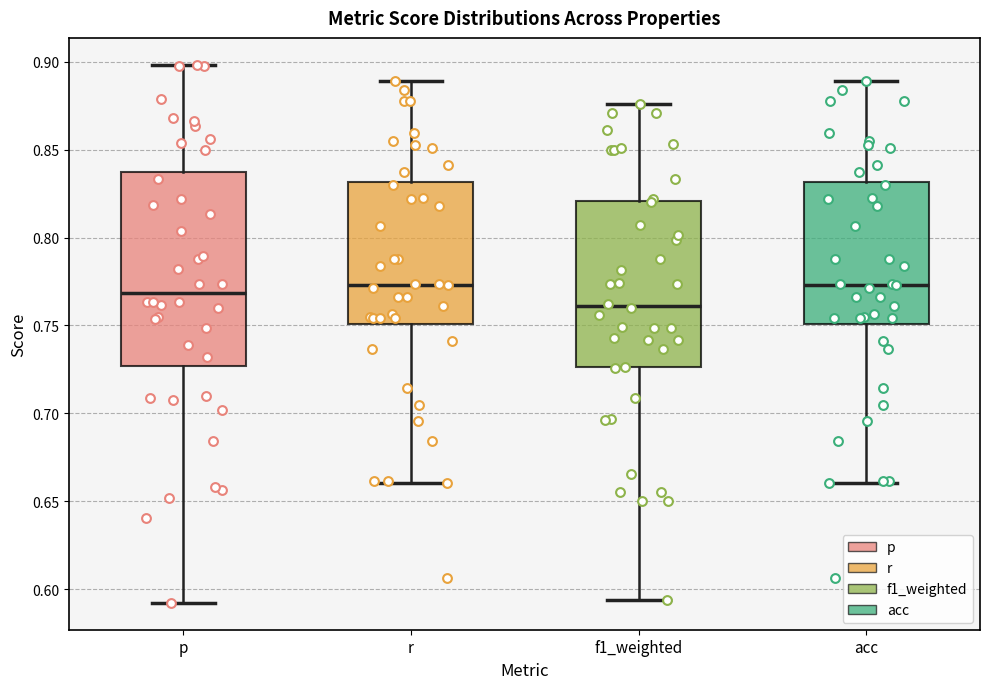

Which box is the tallest, from its lower edge to its upper edge?

p